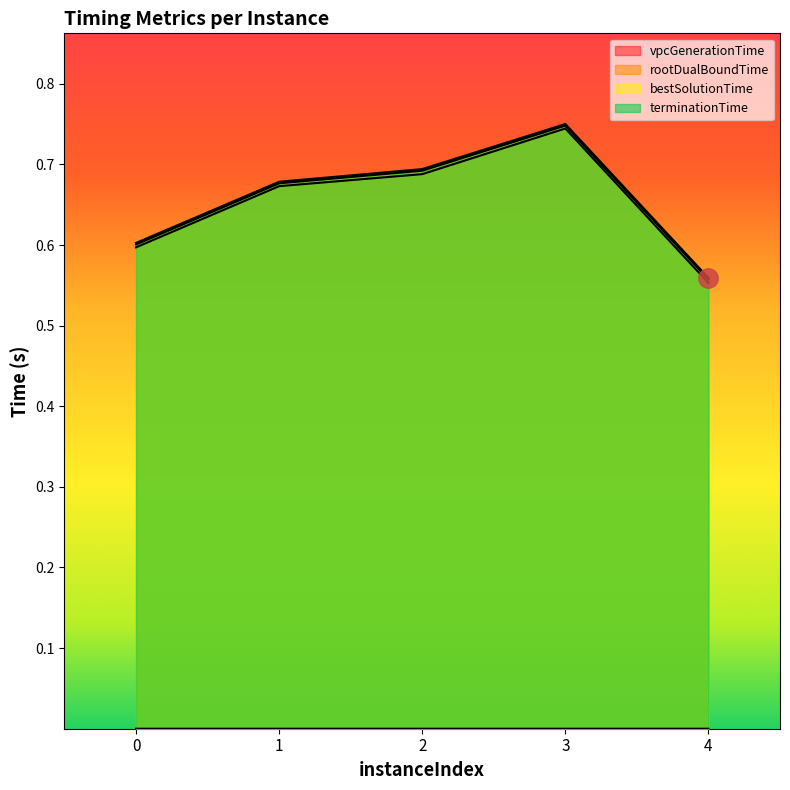

True or false: bestSolutionTime and terminationTime cross at least once.

False